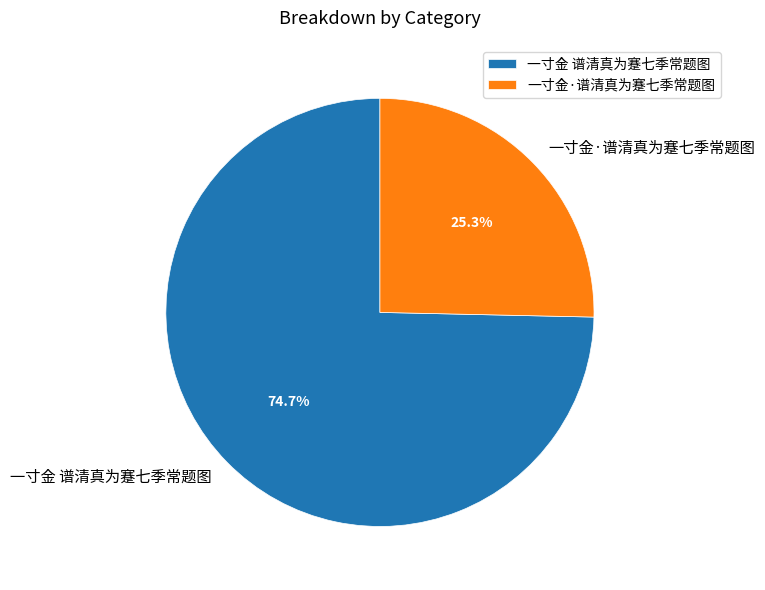

How many segments does this pie chart have?

2